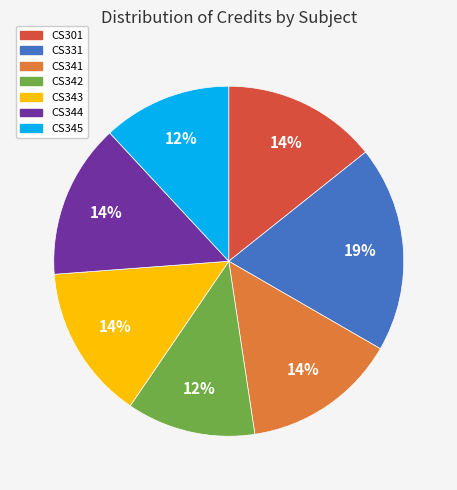

To the nearest percent, what percentage of the pie is CS341?

14%